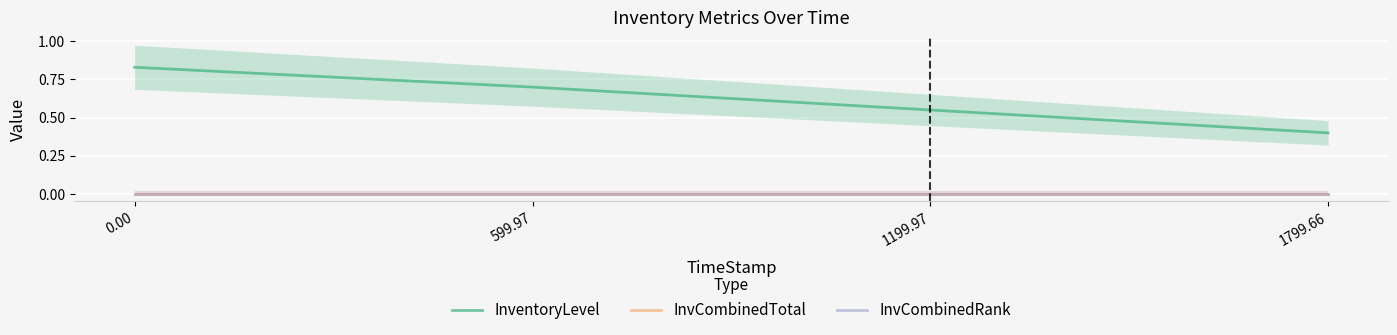

How many distinct data groups are displayed?

3